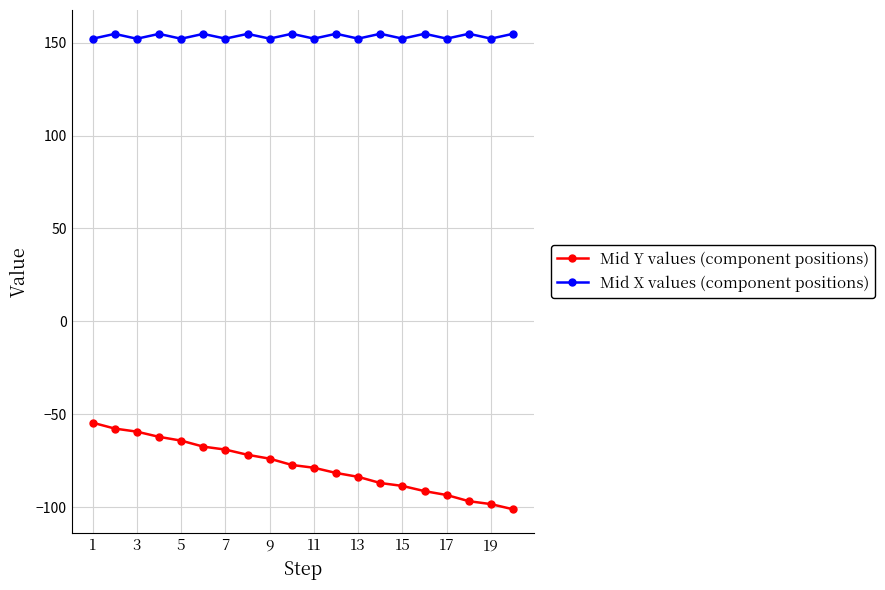

How many series are shown in this chart?

2